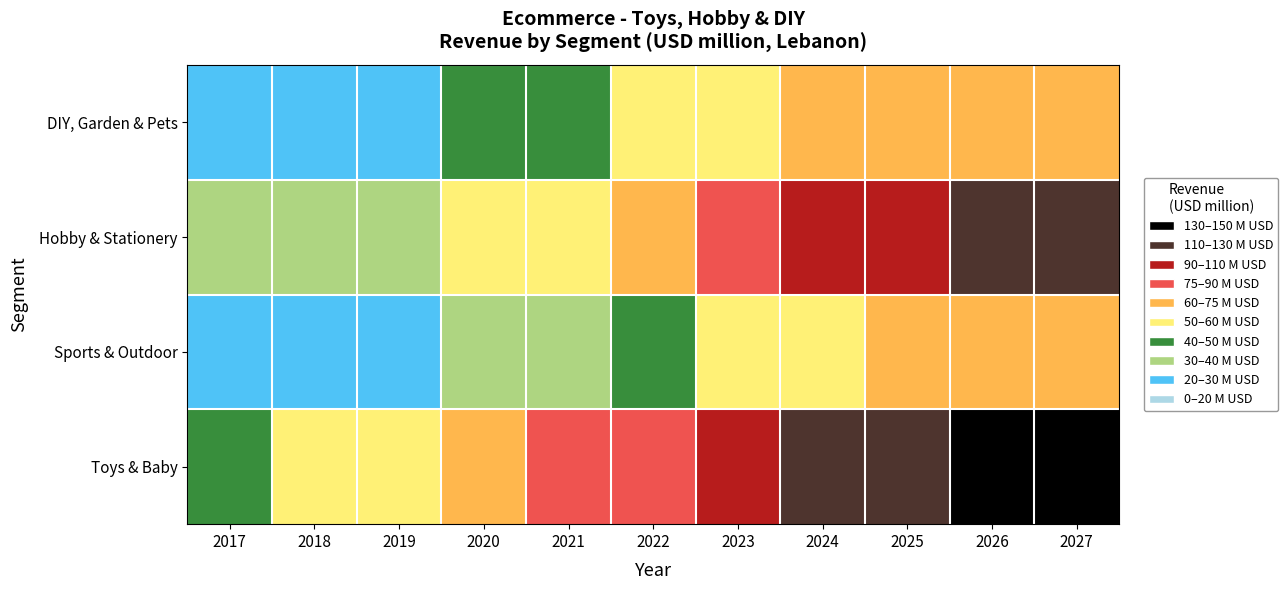

Which series has the largest total across all categories?

Toys & Baby